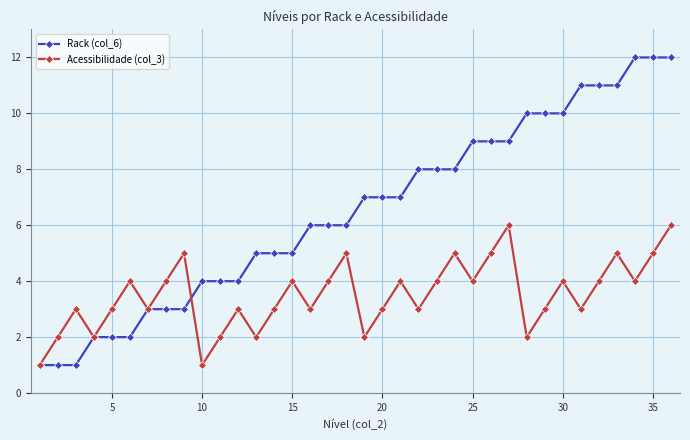

How many series are shown in this chart?

2